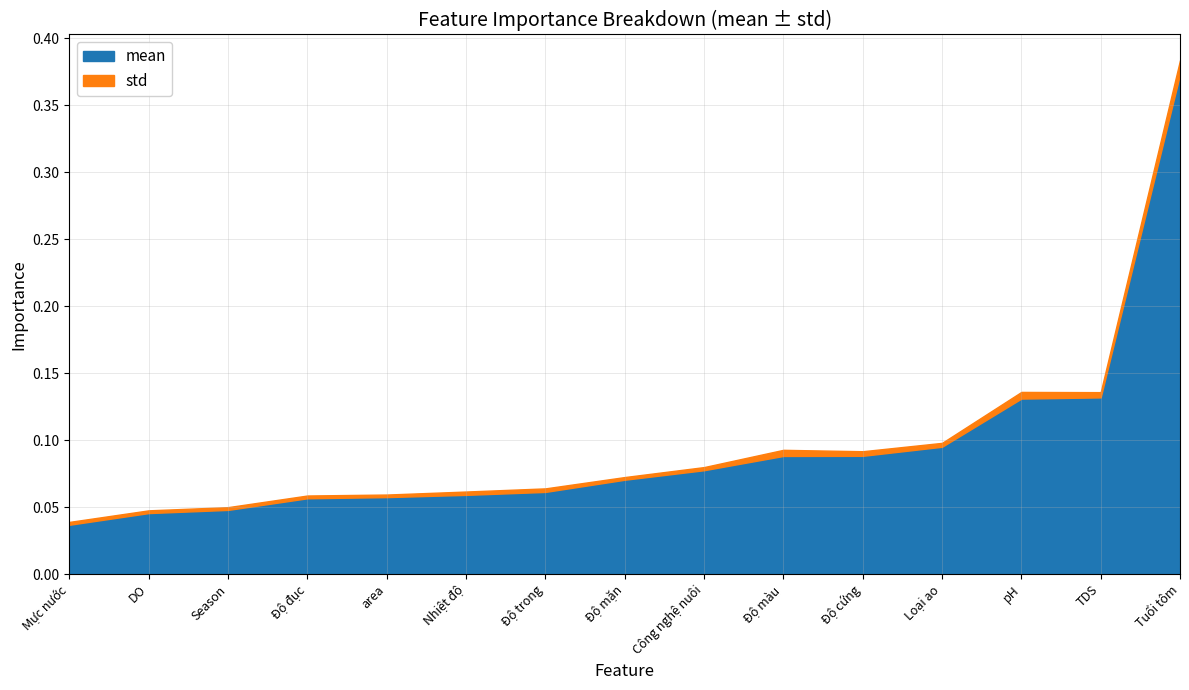

What is the difference between the highest and lowest values at area?

0.1